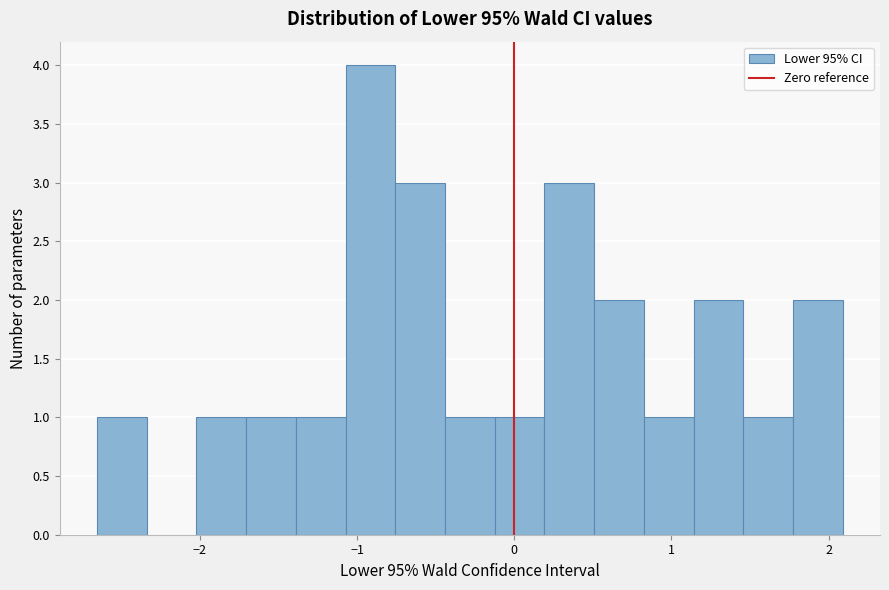

Read against the x-axis, roughly where is the centre of the tallest bar?

-0.9